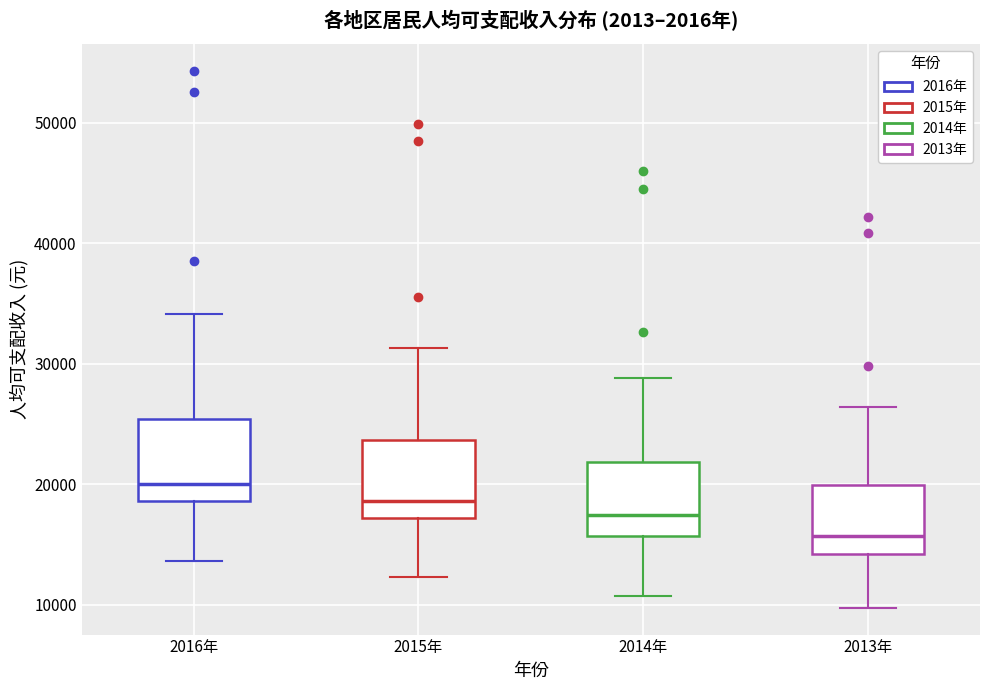

Where does the median line of the box for 2015年 sit on the y-axis? The values are not printed on the chart, so give them approximately, as read against the axis.

19000